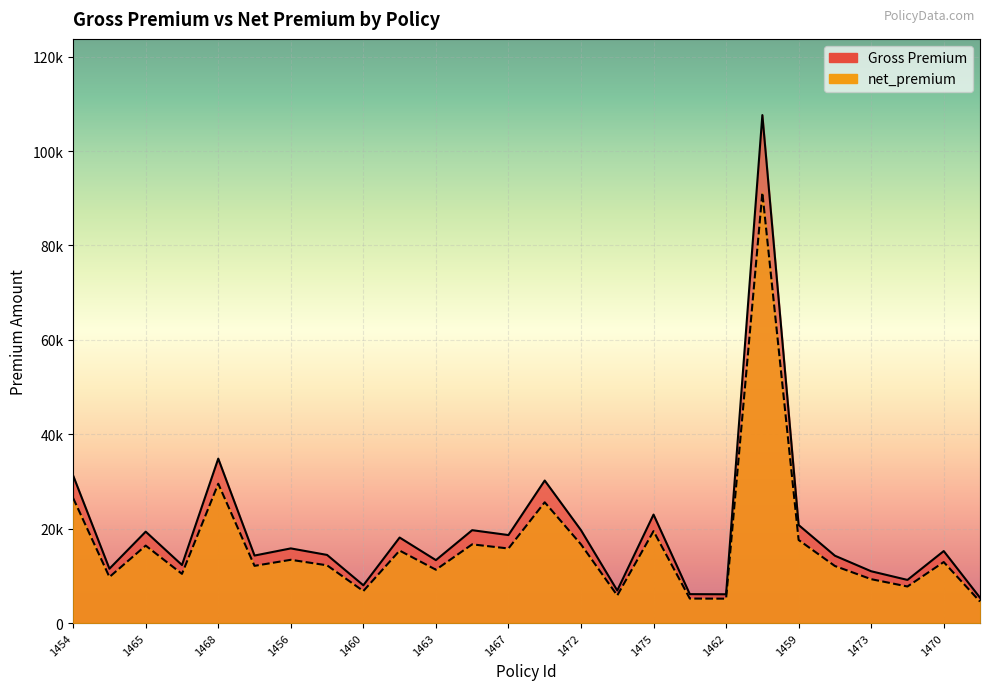

True or false: Gross Premium and net_premium cross at least once.

False